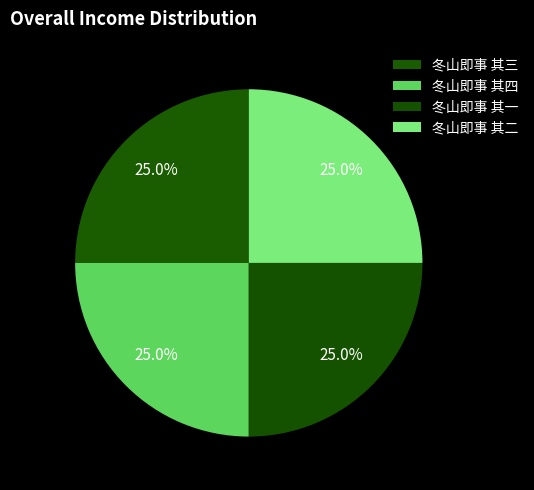

Count the number of slices in the pie.

4